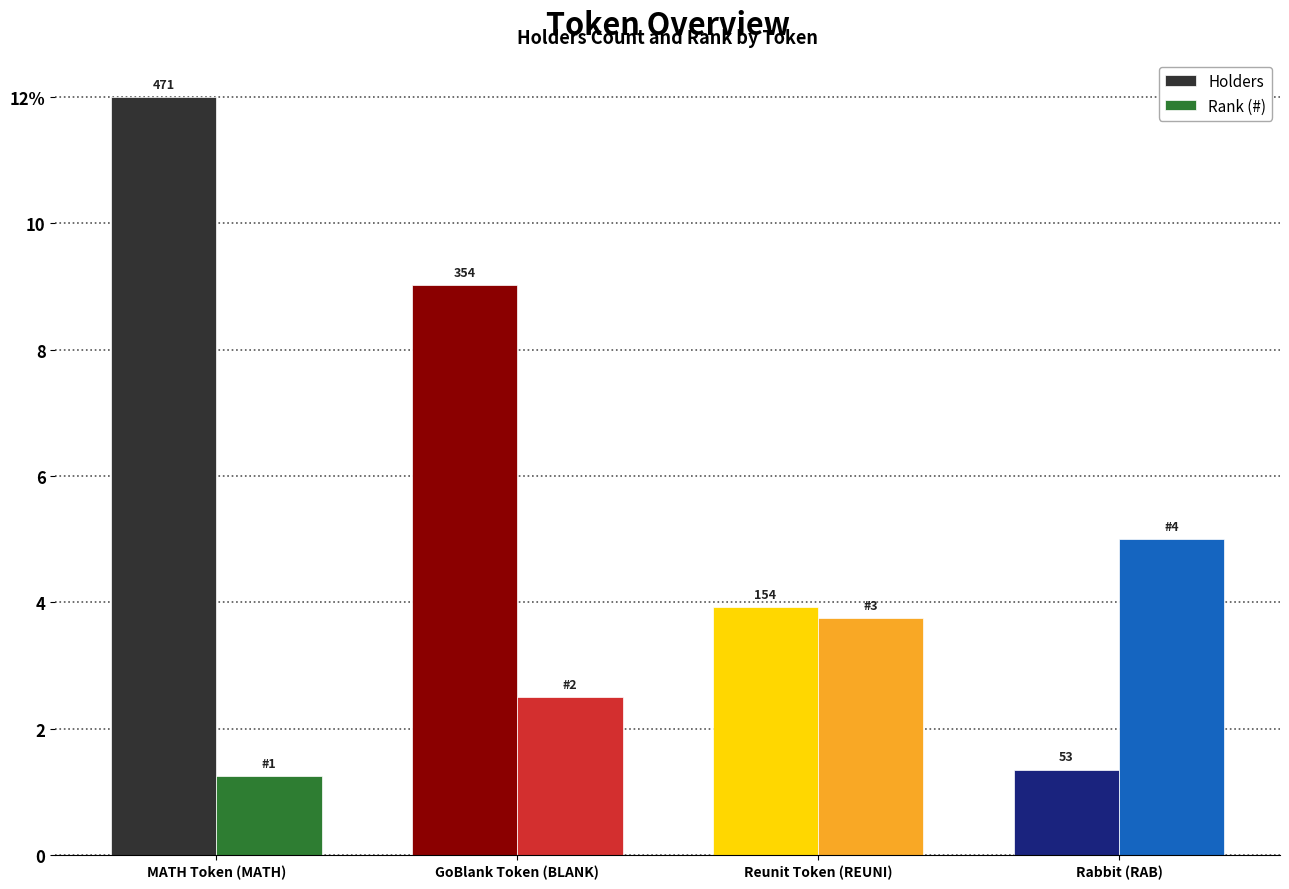

What are all the series names shown in the legend?

Holders, Rank (#)